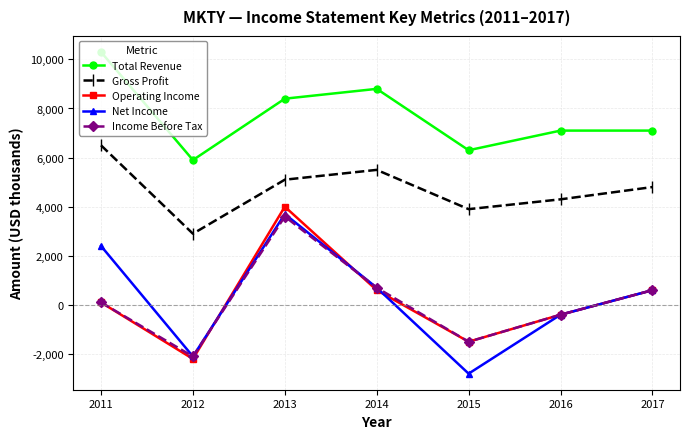

What is the value of the Operating Income point at the 3rd from the left?

4000